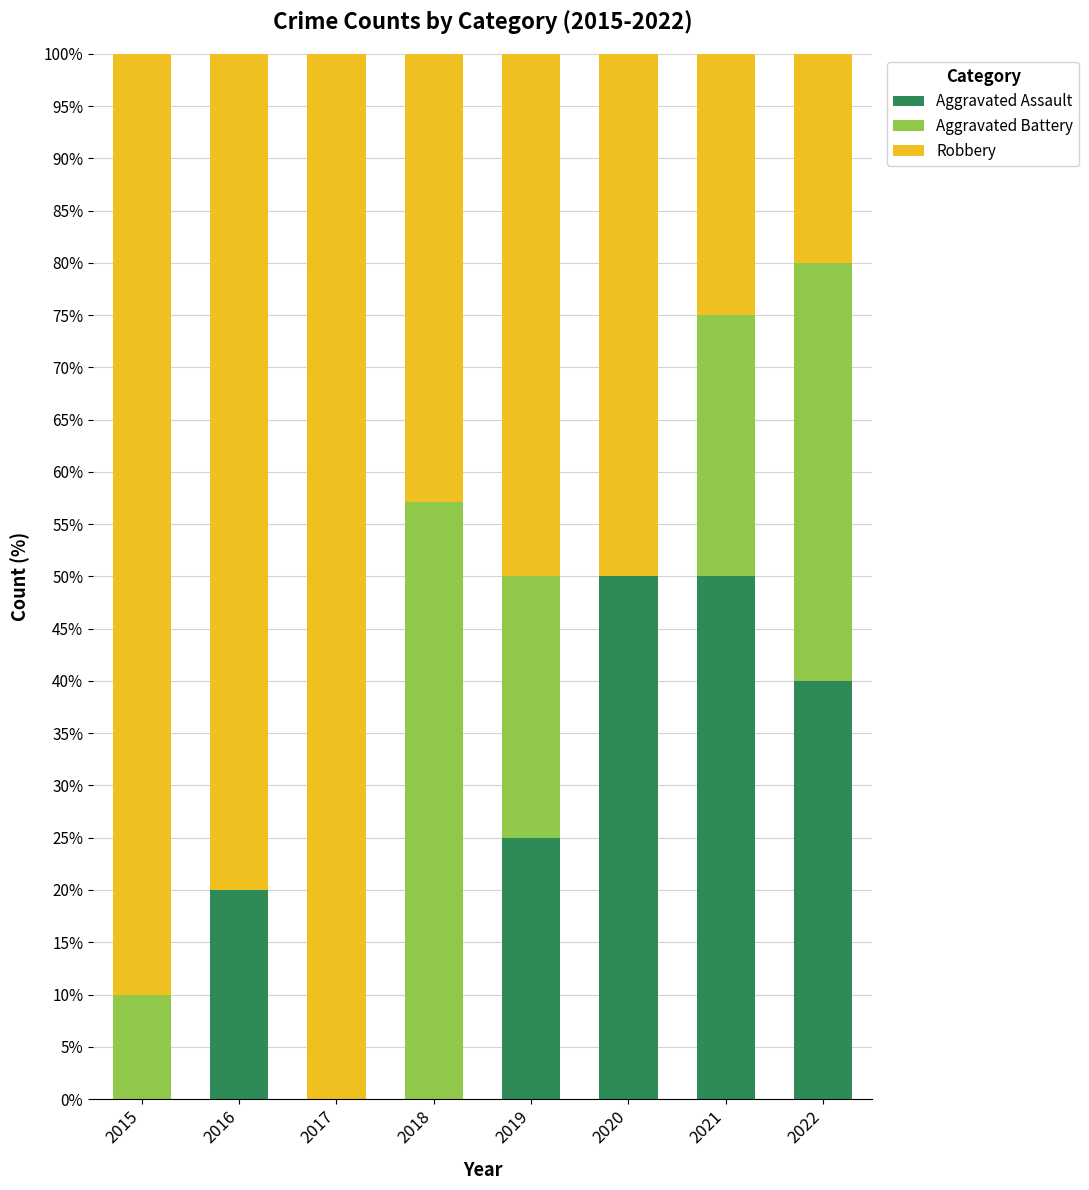

Are the bars horizontal?

No